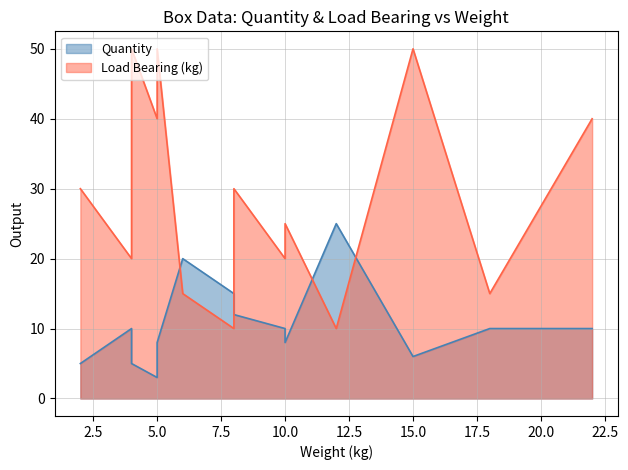

How many times do Quantity and Load Bearing (kg) cross each other?

4